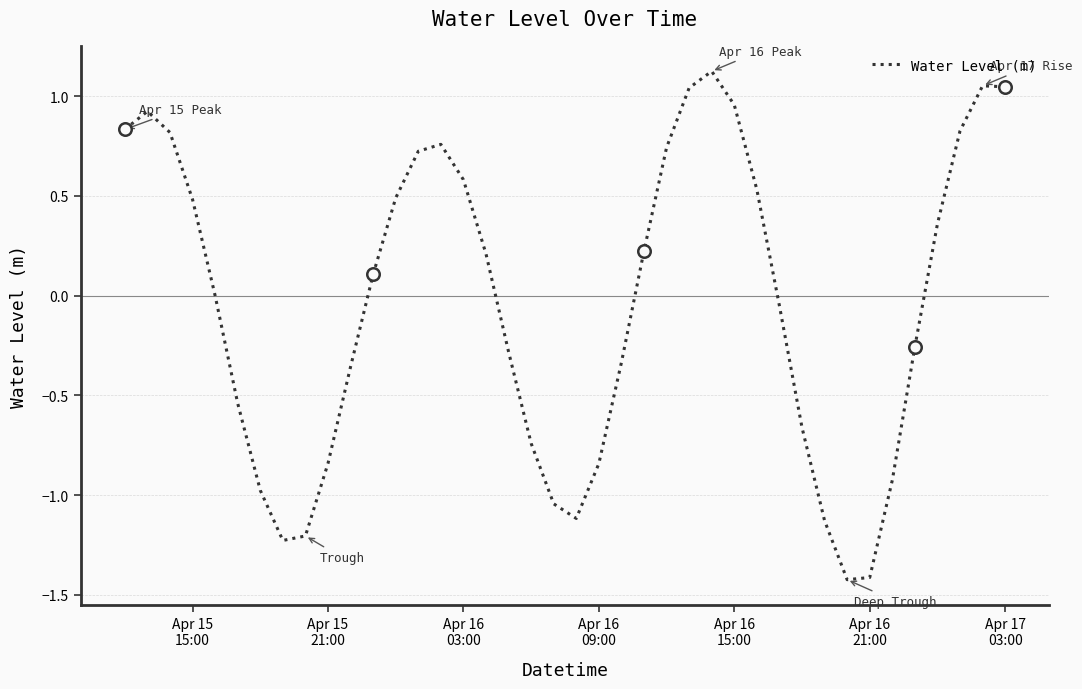

What is the minimum value shown in the chart?

-1.4